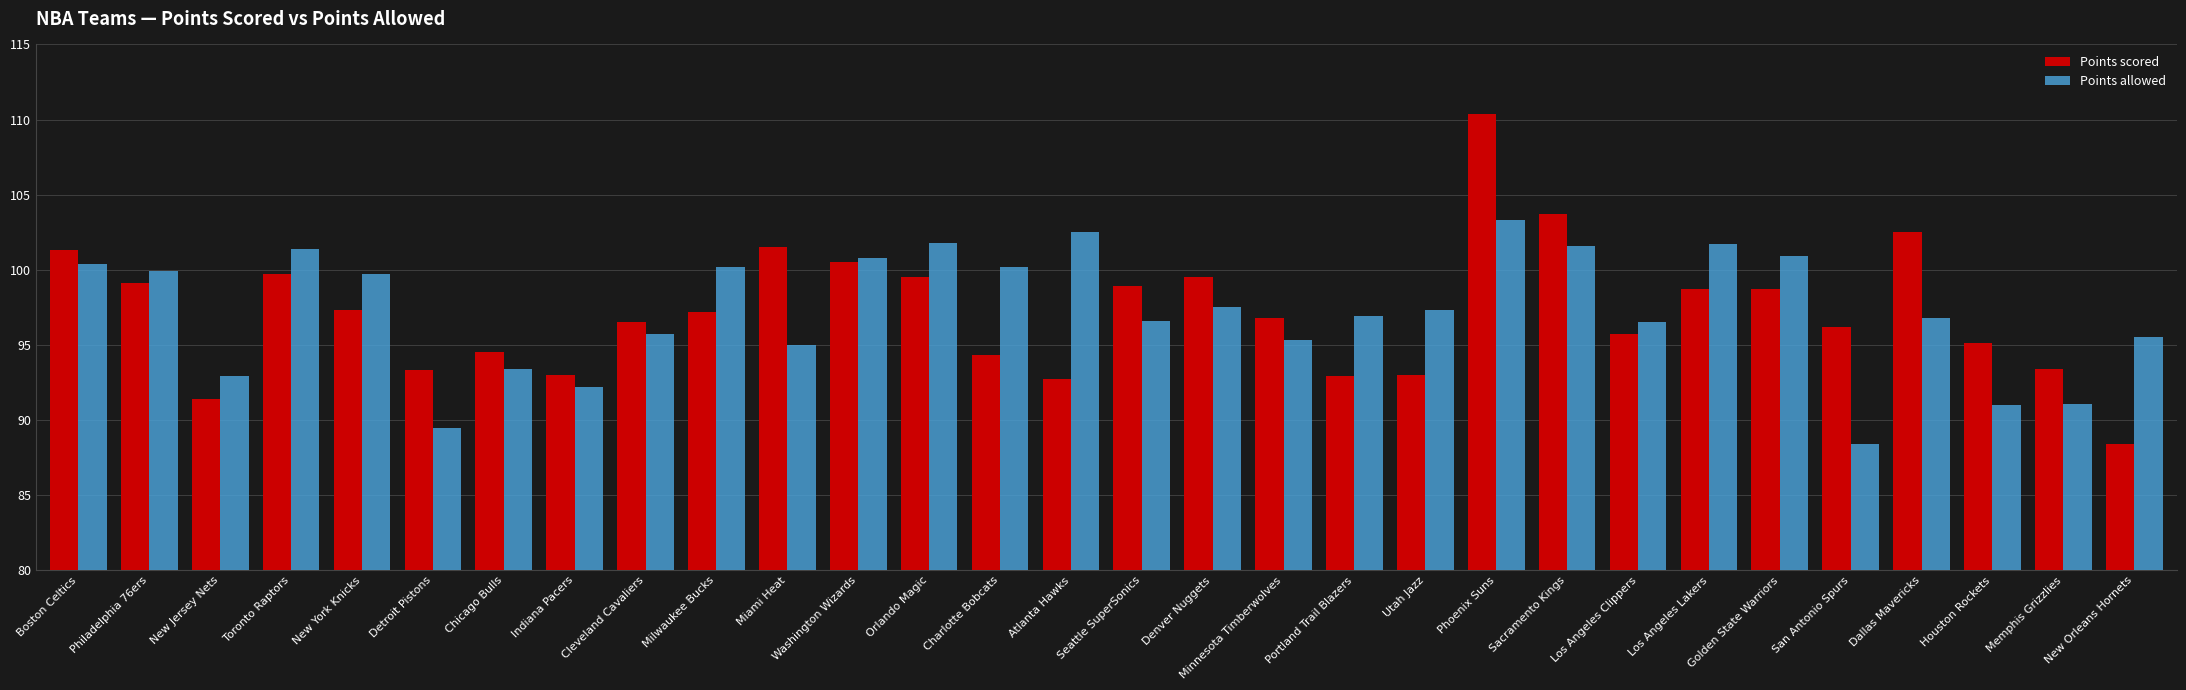

Where does the Points scored series first go above 97?

Boston Celtics